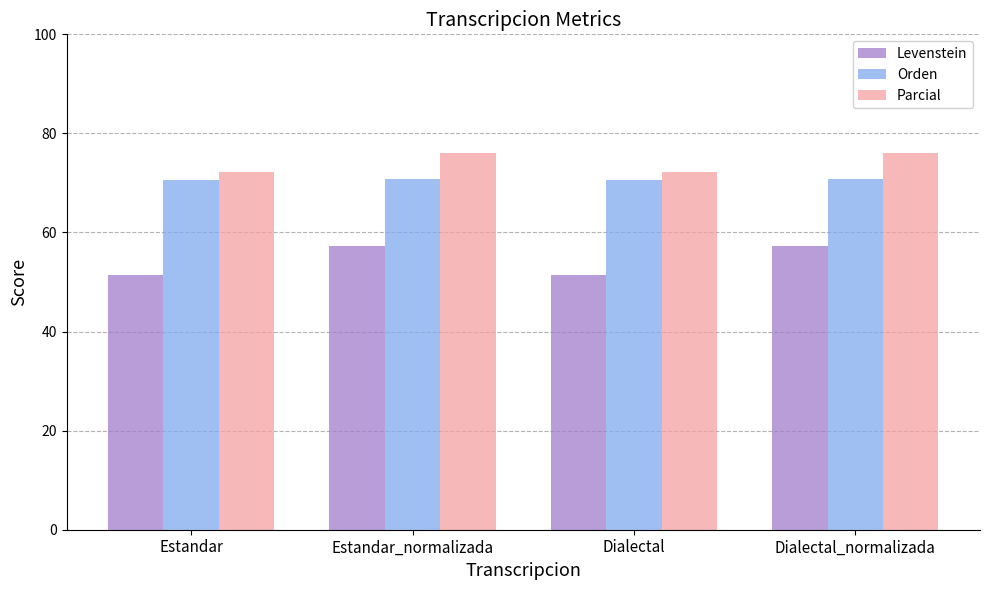

What is the spread (max minus min) of values at Dialectal_normalizada?

18.9